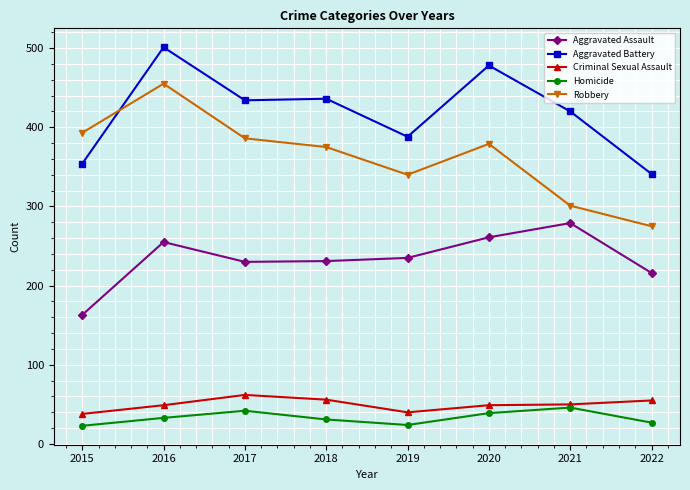

How many data points in Aggravated Battery are less than 434?

4